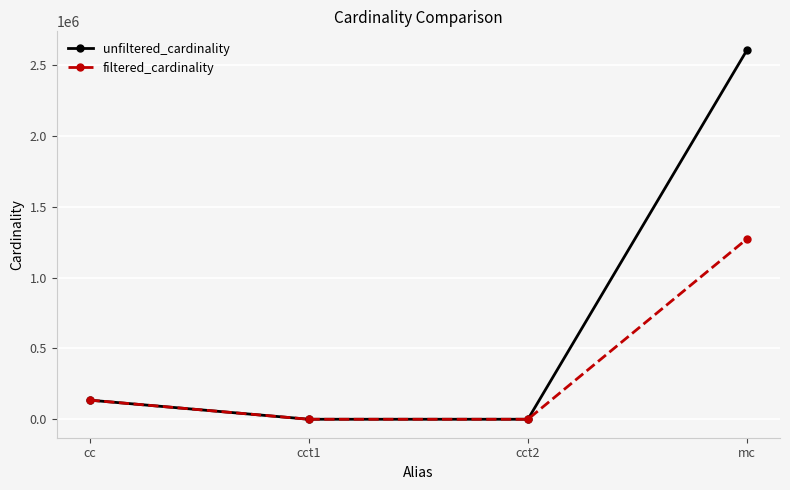

Which category has the highest value in the filtered_cardinality series?

mc